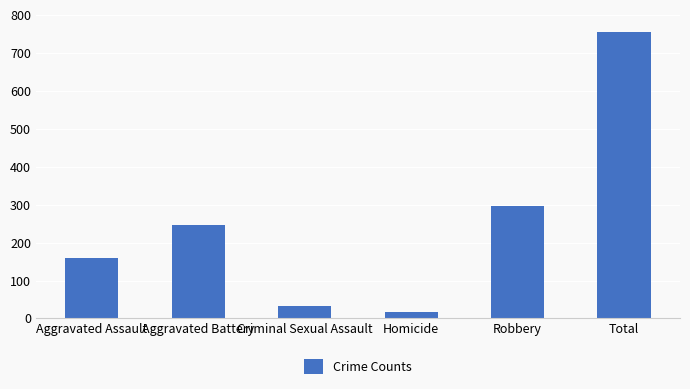

What is the average value?

251